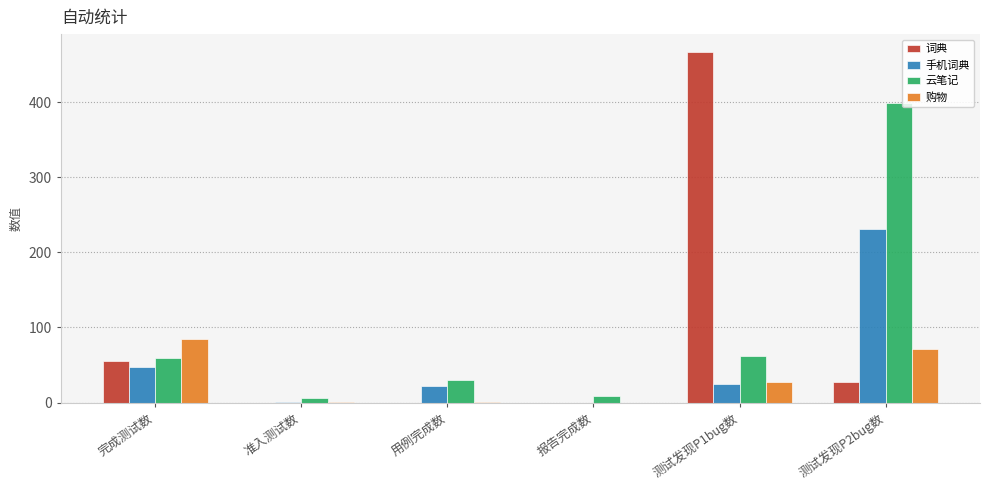

At which label is 购物 closest to 42?

测试发现P1bug数